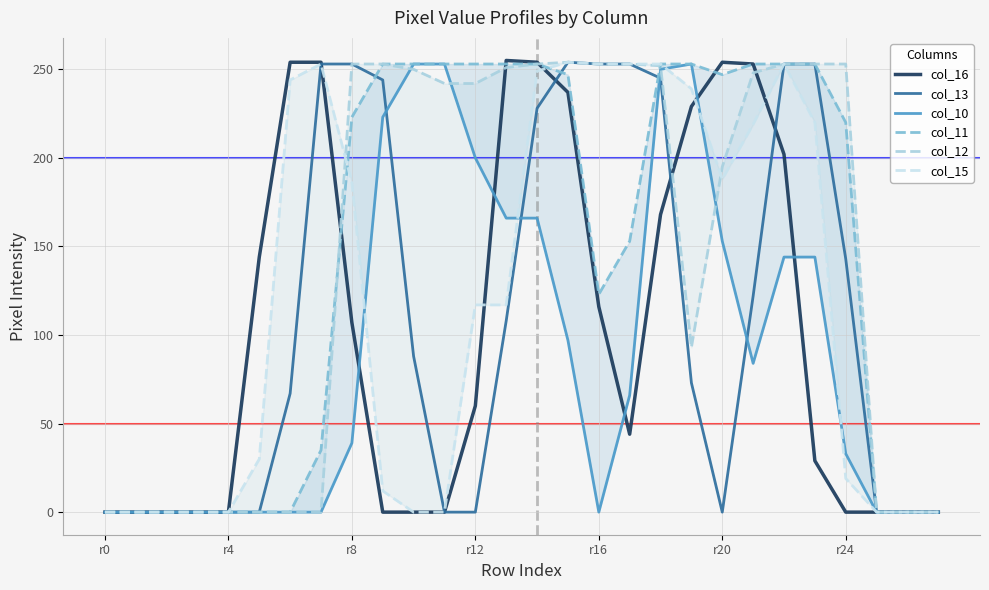

Which series ends up on top after the final intersection of col_16 and col_10?

col_10